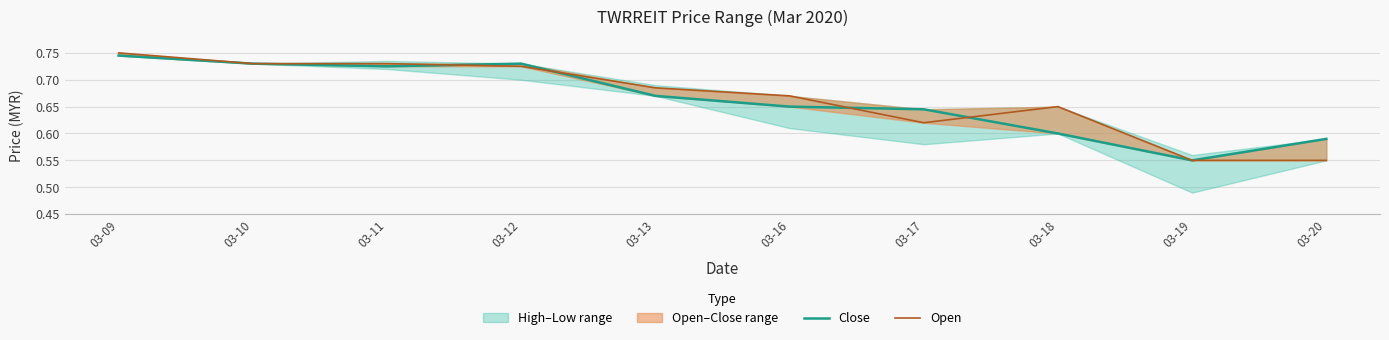

What is the value of the Close point at the 1st from the left?

0.7